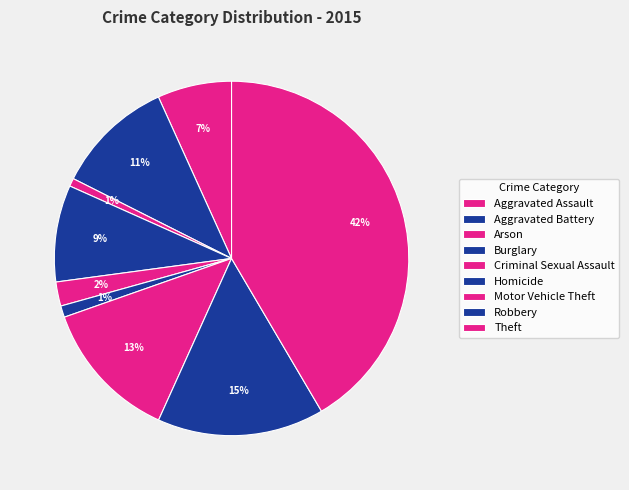

Does any single category account for the majority?

No